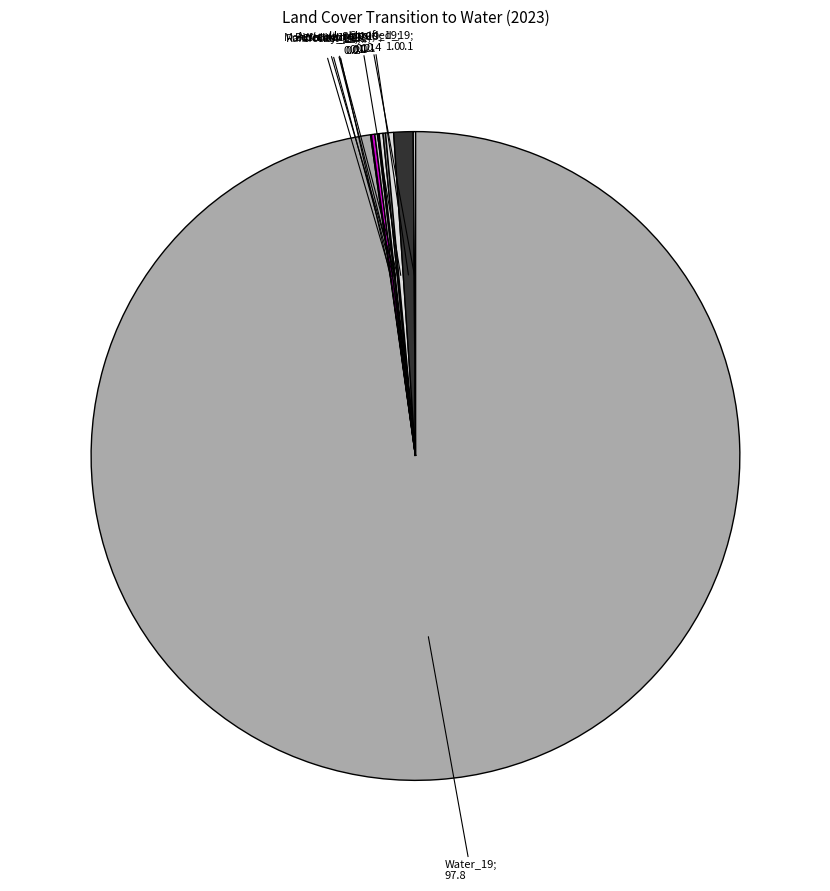

Is there a majority slice in this chart?

Yes